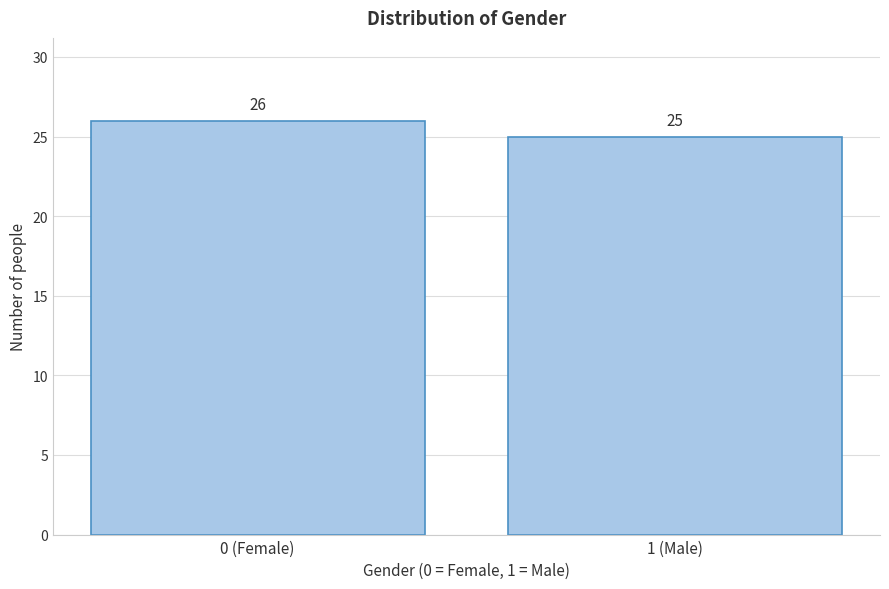

Reading right to left, list all the values displayed in this chart.

1 (Male)=25	0 (Female)=26